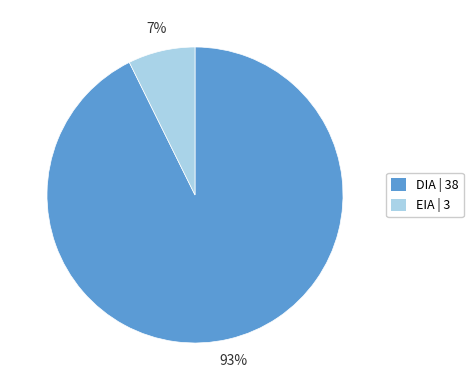

Rank the categories by value from highest to lowest.

DIA, EIA